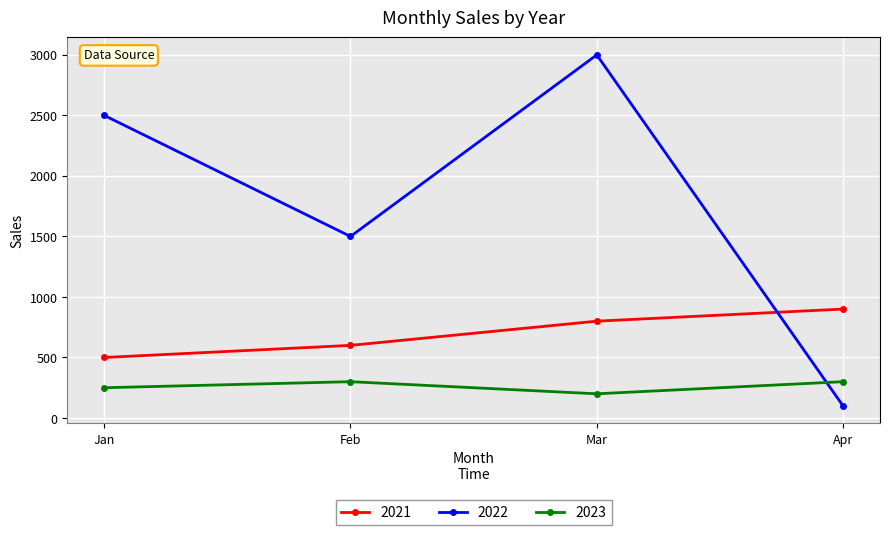

What is the approximate value of 2022 at Mar, to the nearest 50?

3000